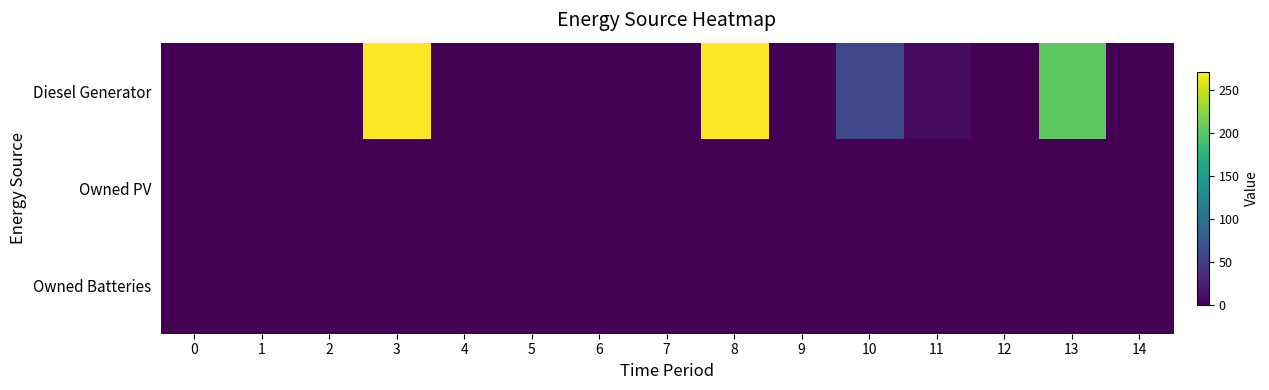

What is the total value across all series at 3?

271